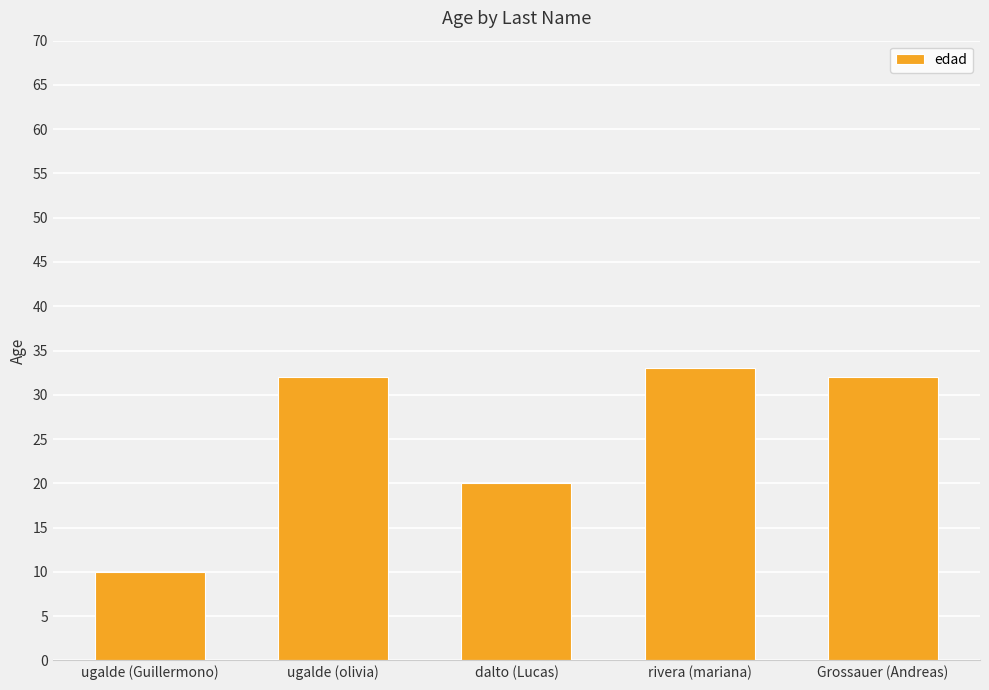

Which has a higher value, ugalde (Guillermono) or rivera (mariana)?

rivera (mariana)